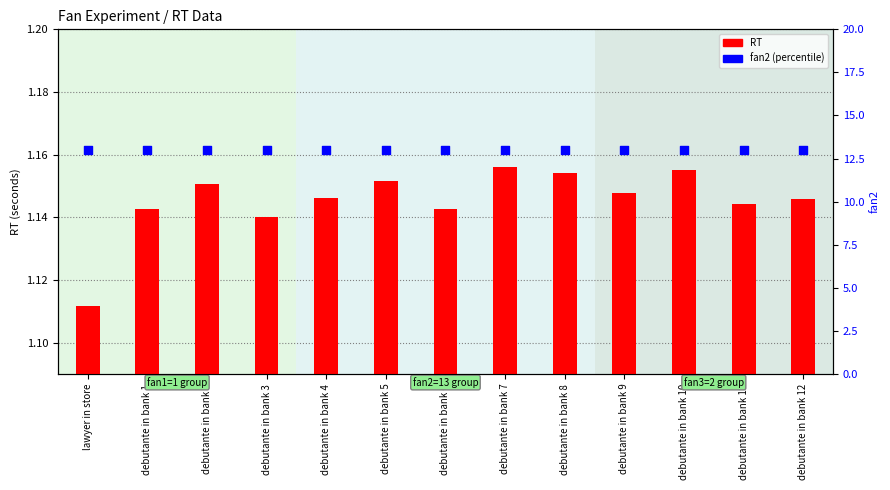

Which series contains the highest Y value?

fan2